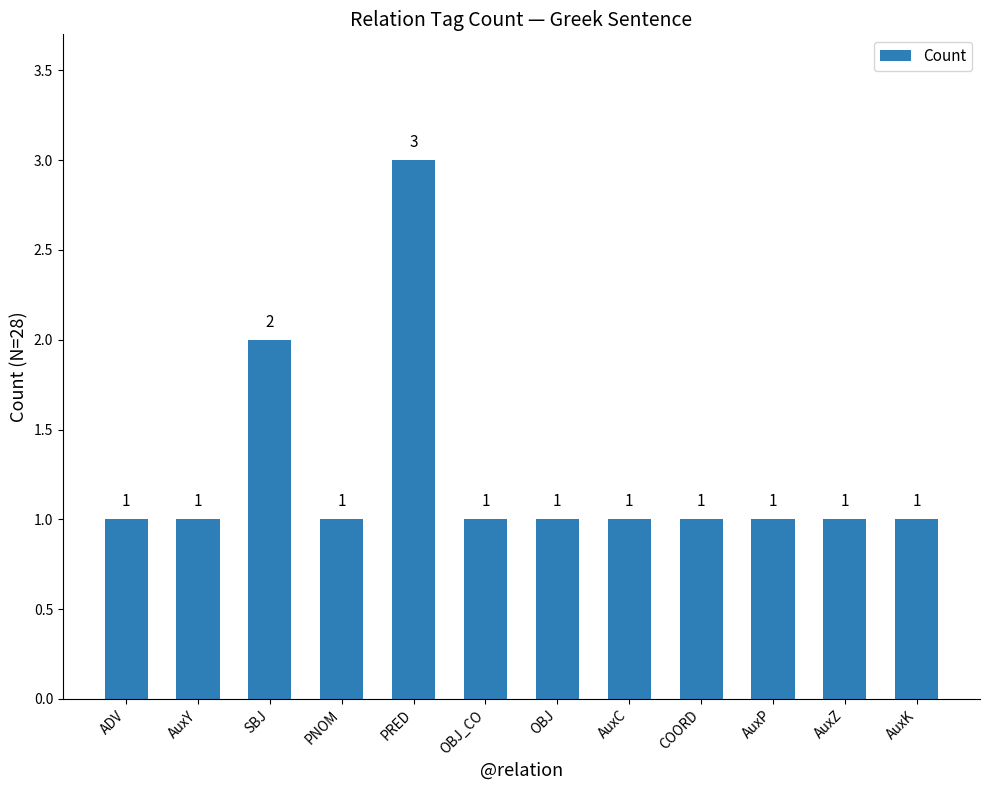

Are the bars horizontal?

No